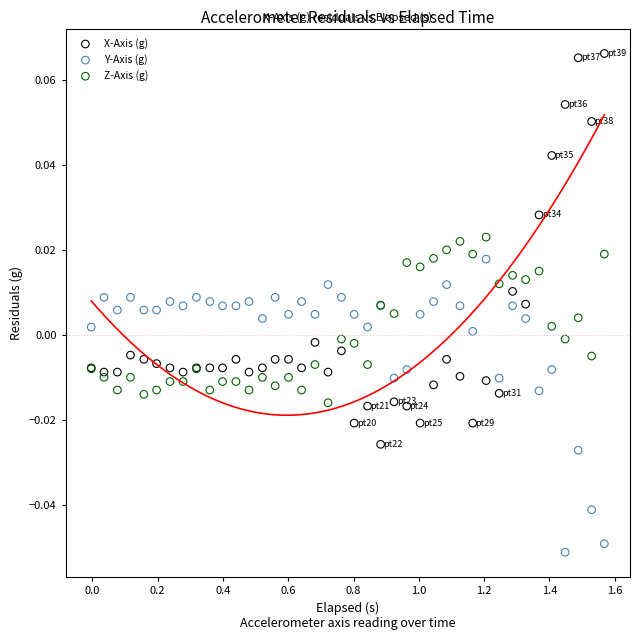

Which series reaches the minimum Y coordinate?

Y-Axis (g)